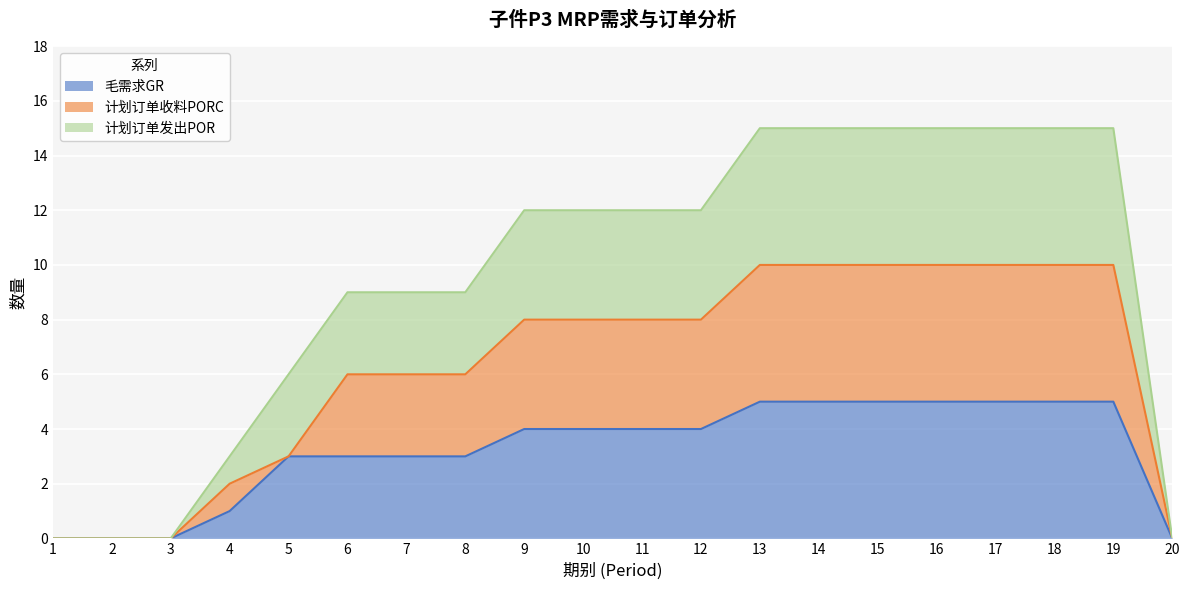

Which label corresponds to the largest value in the chart?

13